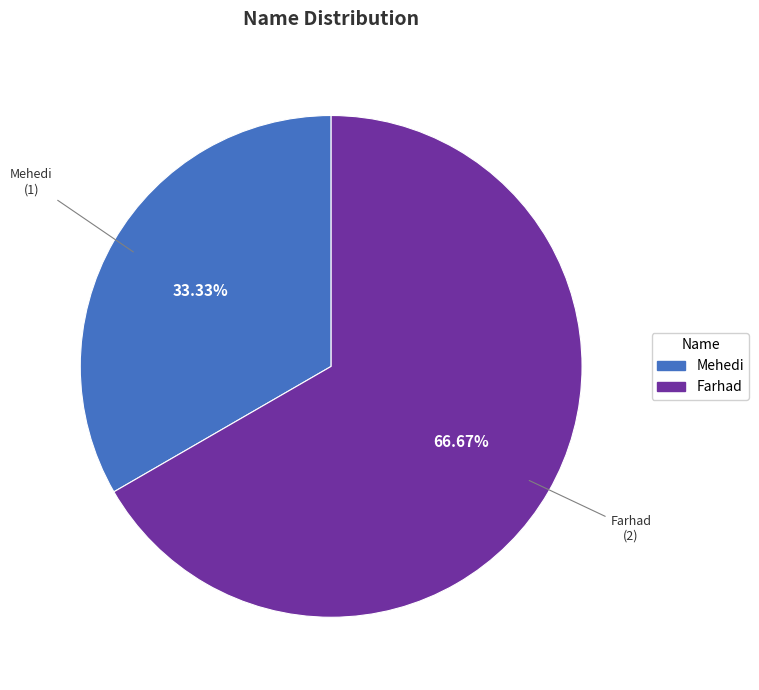

Do Mehedi and Farhad together represent more than half of the pie?

Yes